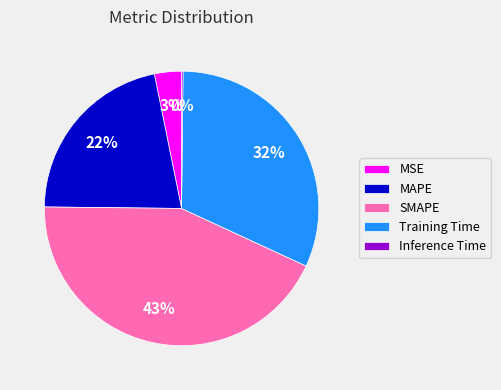

True or false: MSE accounts for 3% of the total.

True